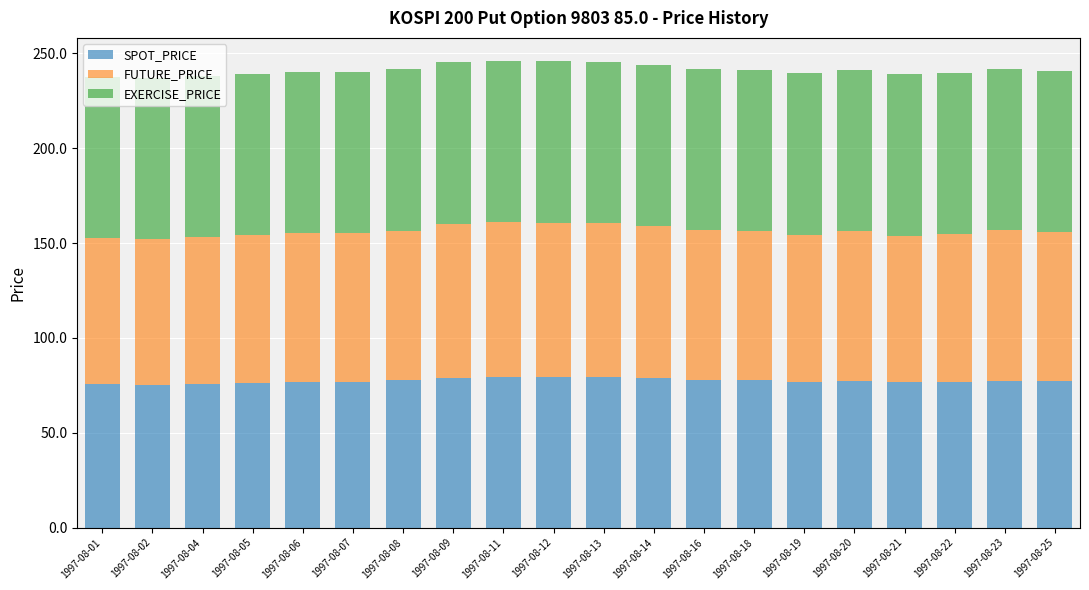

Are the bars horizontal?

No